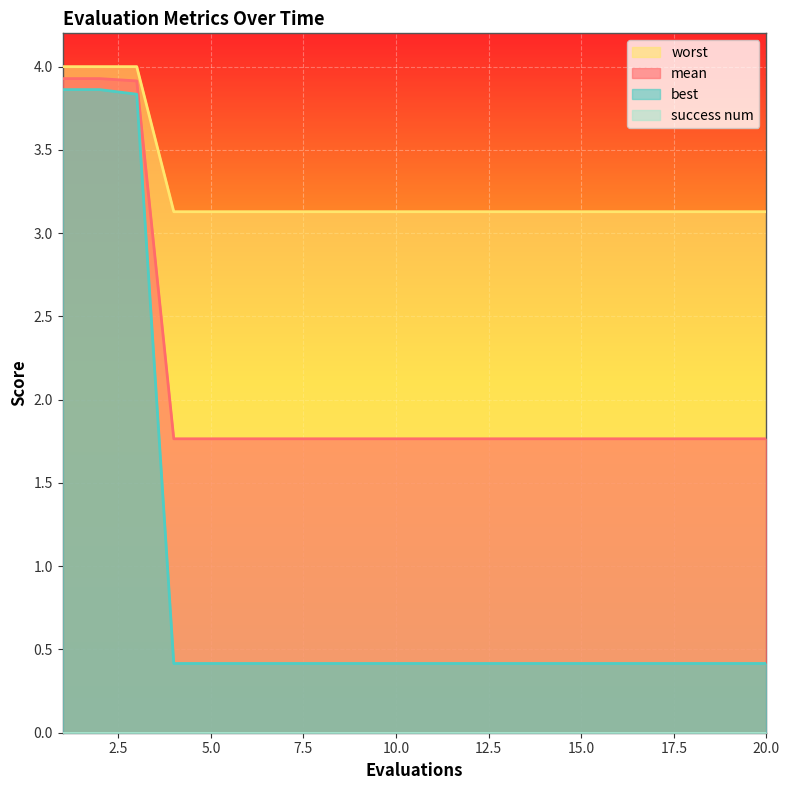

What is the minimum value for best?

0.4